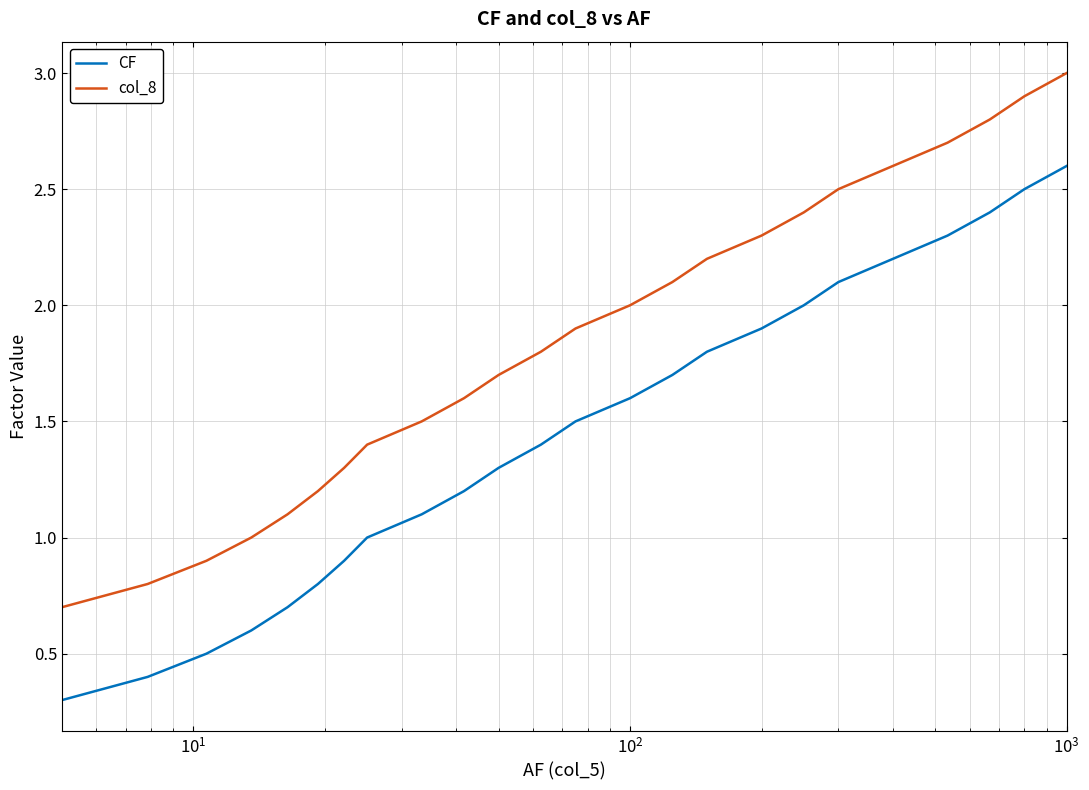

True or false: col_8 and CF intersect in this chart.

False